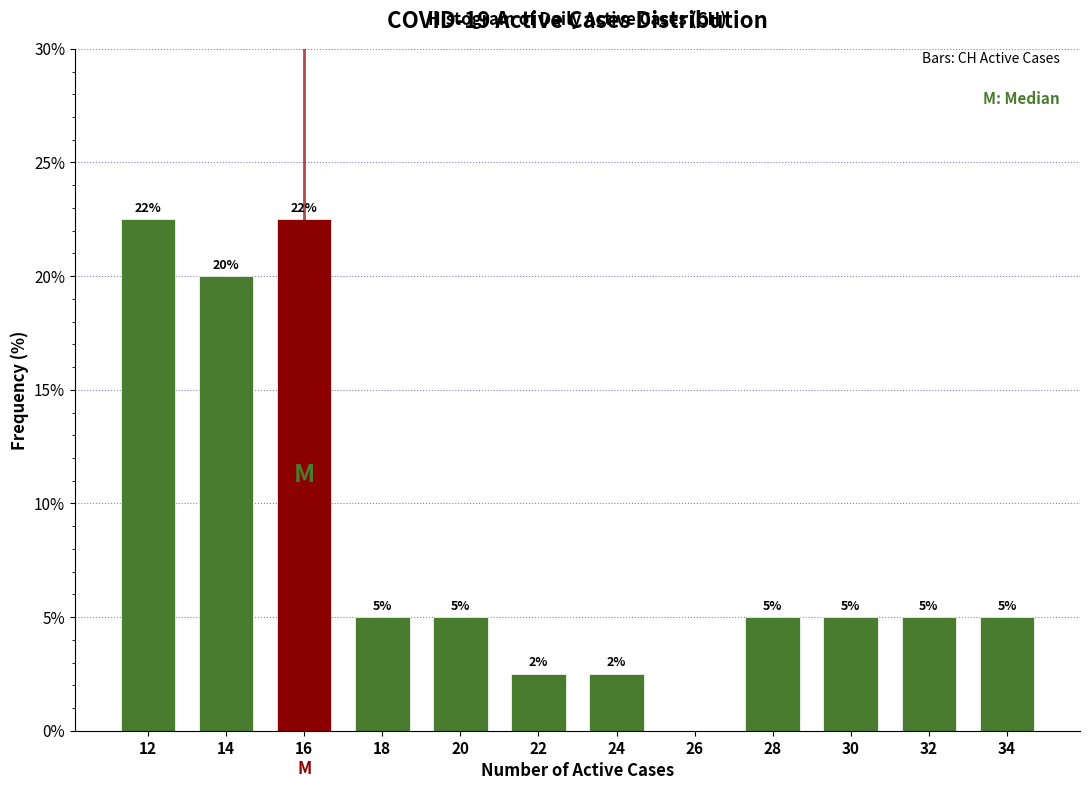

True or false: the data shows 8.7 at 20.

False